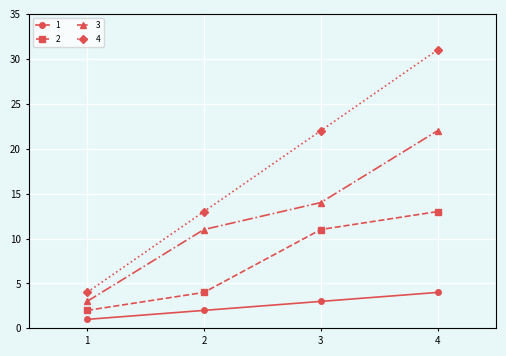

How many lines are shown in the chart?

4